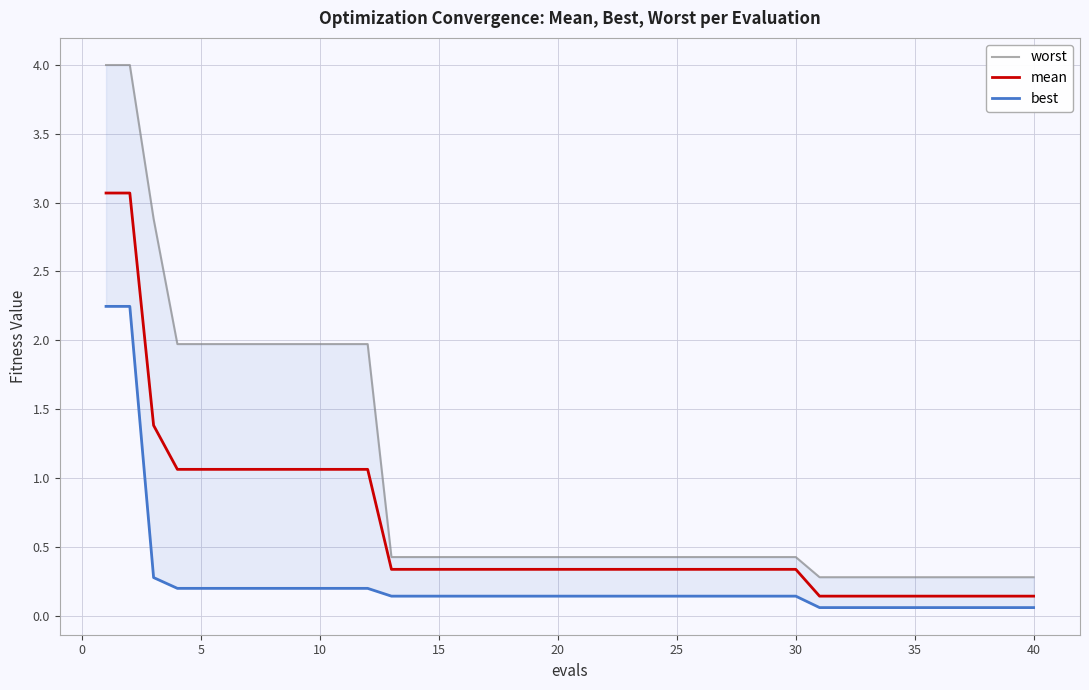

The value of mean at 15 is 0.3. True or false?

True